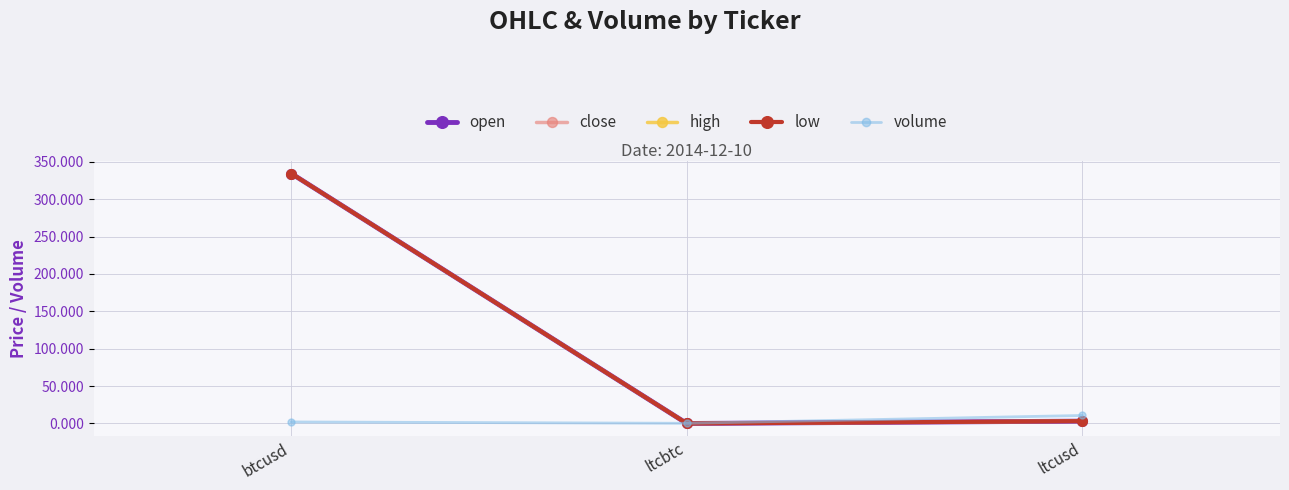

Which series changed the most between btcusd and ltcbtc?

open